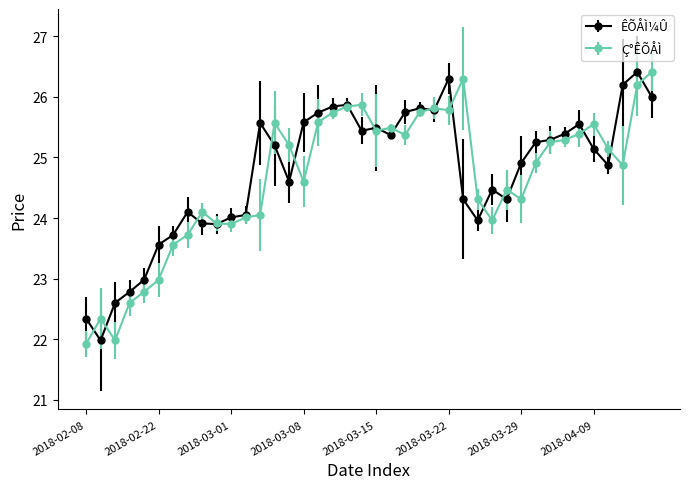

At how many categories does at least one series exceed 25?

24